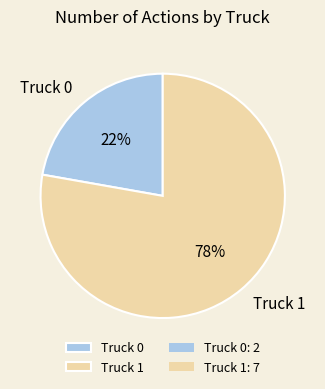

How many segments does this pie chart have?

2